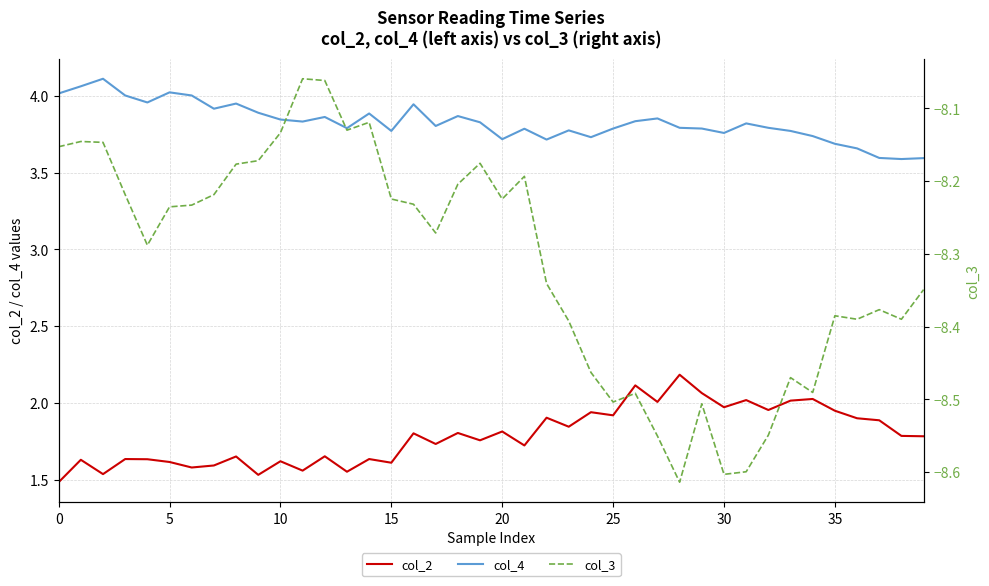

Reading left to right, list all the values displayed in this chart.

col_2: 1.5	1.6	1.5	1.6	1.6	1.6	1.6	1.6	1.7	1.5	1.6	1.6	1.7	1.6	1.6	1.6	1.8	1.7	1.8	1.8	1.8	1.7	1.9	1.8	1.9	1.9	2.1	2.0	2.2	2.1	2.0	2.0	2.0	2.0	2.0	1.9	1.9	1.9	1.8	1.8
col_4: 4.0	4.1	4.1	4.0	4.0	4.0	4.0	3.9	4.0	3.9	3.8	3.8	3.9	3.8	3.9	3.8	3.9	3.8	3.9	3.8	3.7	3.8	3.7	3.8	3.7	3.8	3.8	3.9	3.8	3.8	3.8	3.8	3.8	3.8	3.7	3.7	3.7	3.6	3.6	3.6
col_3: -8.2	-8.1	-8.1	-8.2	-8.3	-8.2	-8.2	-8.2	-8.2	-8.2	-8.1	-8.1	-8.1	-8.1	-8.1	-8.2	-8.2	-8.3	-8.2	-8.2	-8.2	-8.2	-8.3	-8.4	-8.5	-8.5	-8.5	-8.6	-8.6	-8.5	-8.6	-8.6	-8.5	-8.5	-8.5	-8.4	-8.4	-8.4	-8.4	-8.3